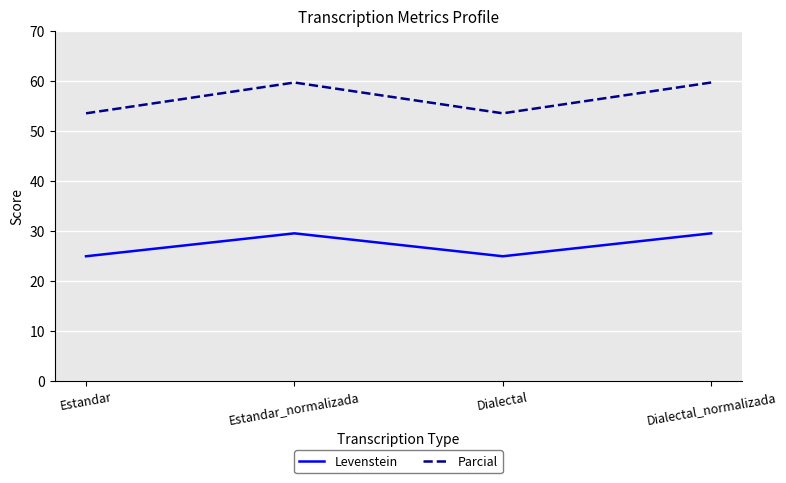

Reading left to right, extract all data points from this chart.

Levenstein: 24.9	29.5	24.9	29.5
Parcial: 53.5	59.6	53.5	59.6